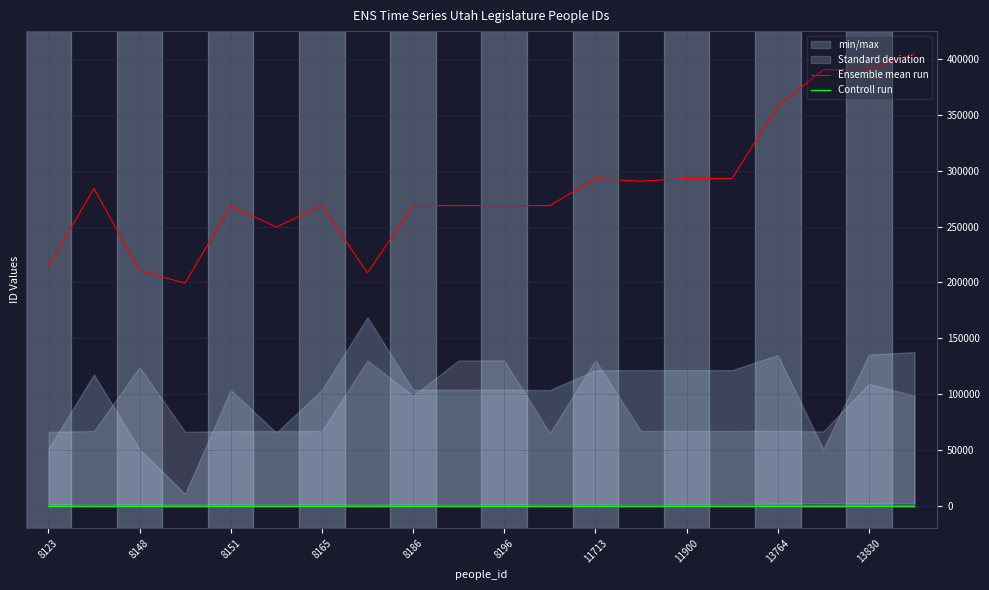

The value of Ensemble mean run at 8123 is 49809. True or false?

False